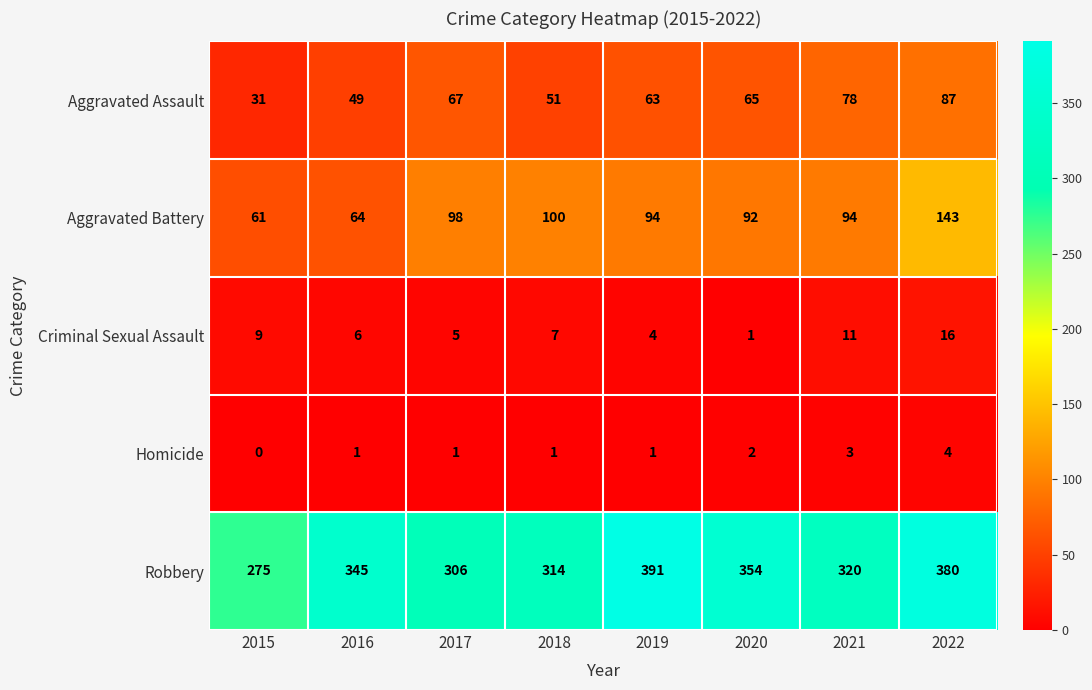

What is the total value across all series at 2021?

506